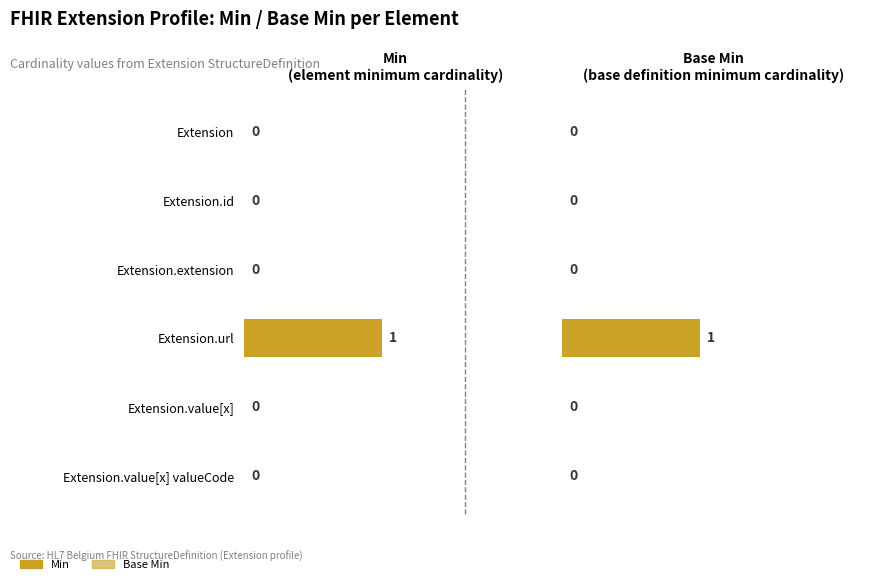

Reading right to left, transcribe all the data shown in this chart.

Min: 5=0	4=0	3=1	2=0	1=0	0=0
Base Min: 5=0	4=0	3=1	2=0	1=0	0=0